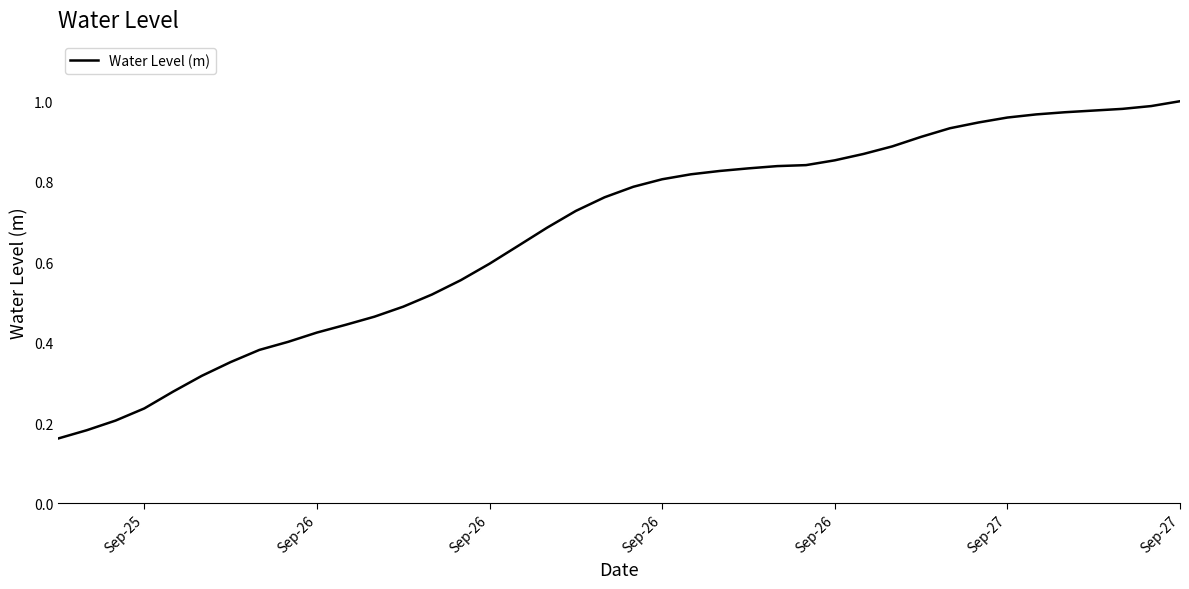

Is this an area chart (filled region under the line)?

No